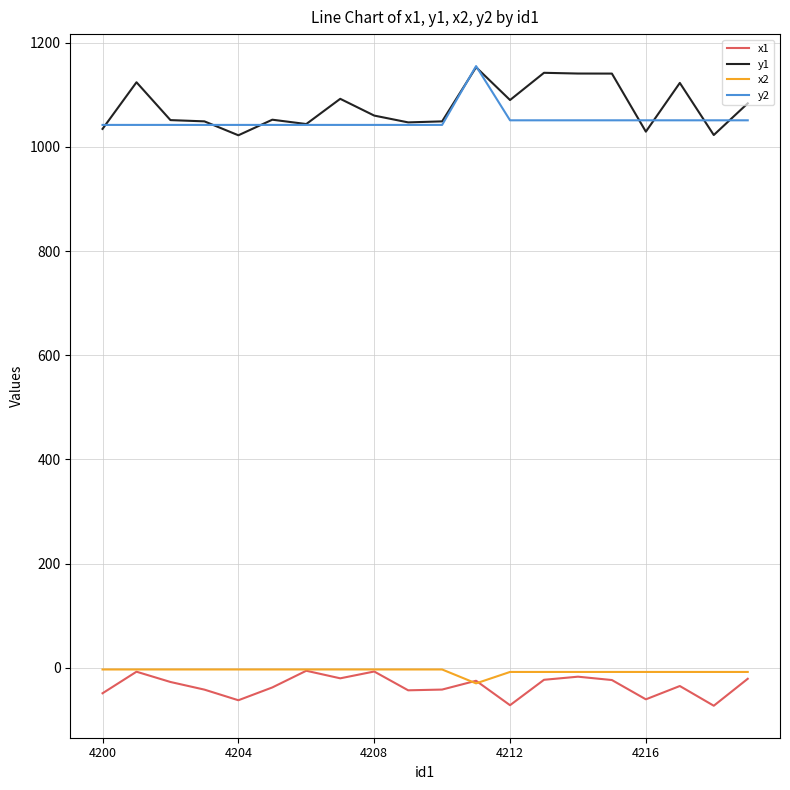

Is this an area chart (filled region under the line)?

No